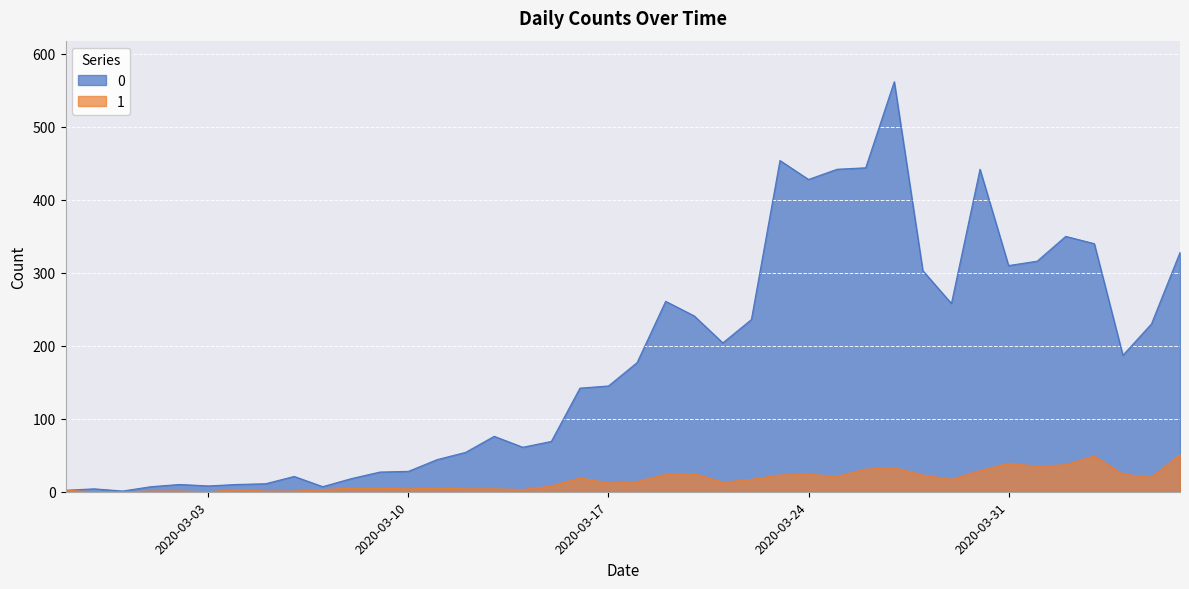

True or false: 0 has more than 1 points higher than both neighbors.

True